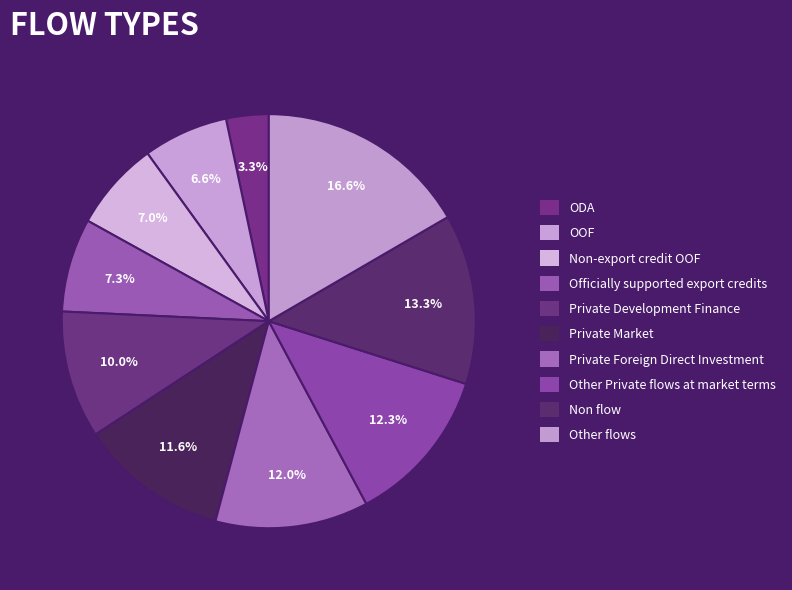

To the nearest percent, what percentage of the pie is Private Market?

12%